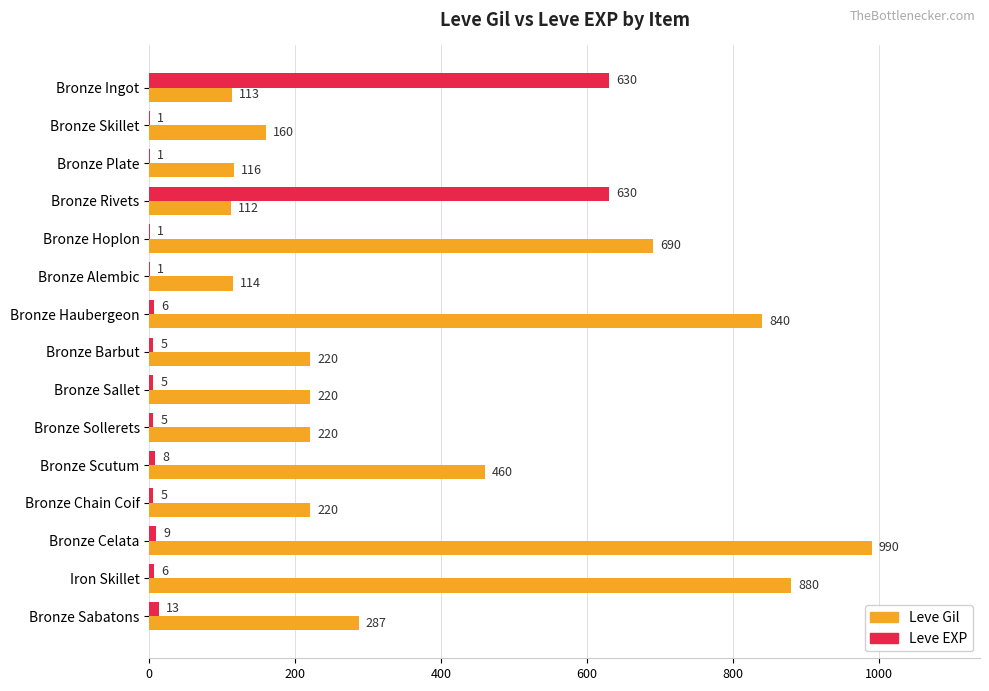

The value of Leve Gil at Bronze Rivets is 112. True or false?

True